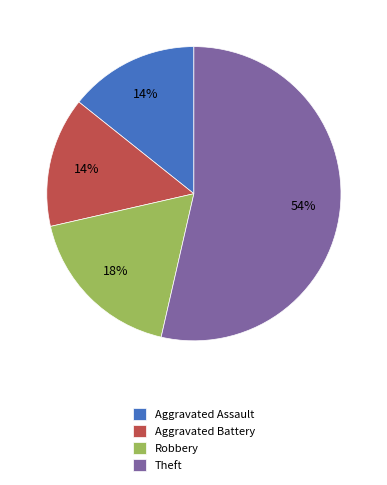

To the nearest percent, what portion does Theft represent?

54%